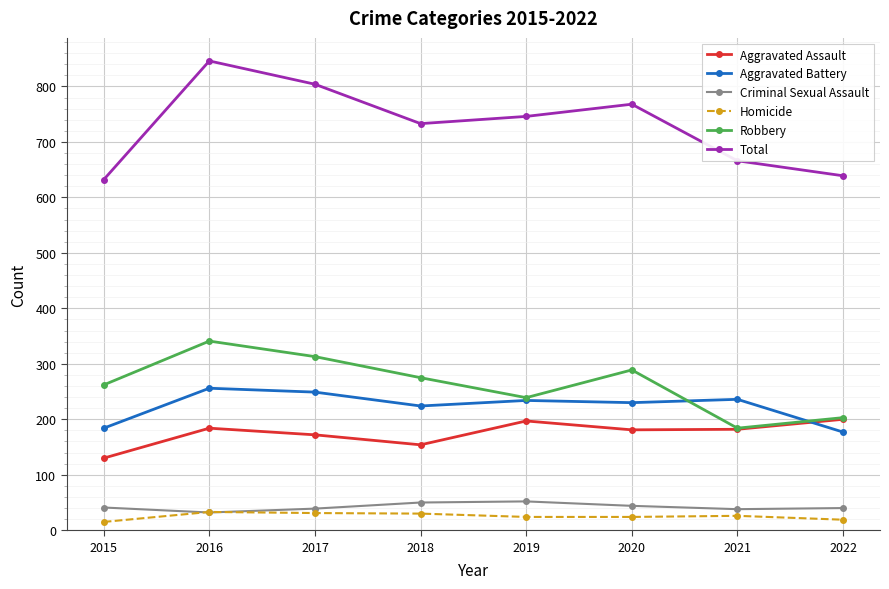

At how many categories does at least one series exceed 540?

8